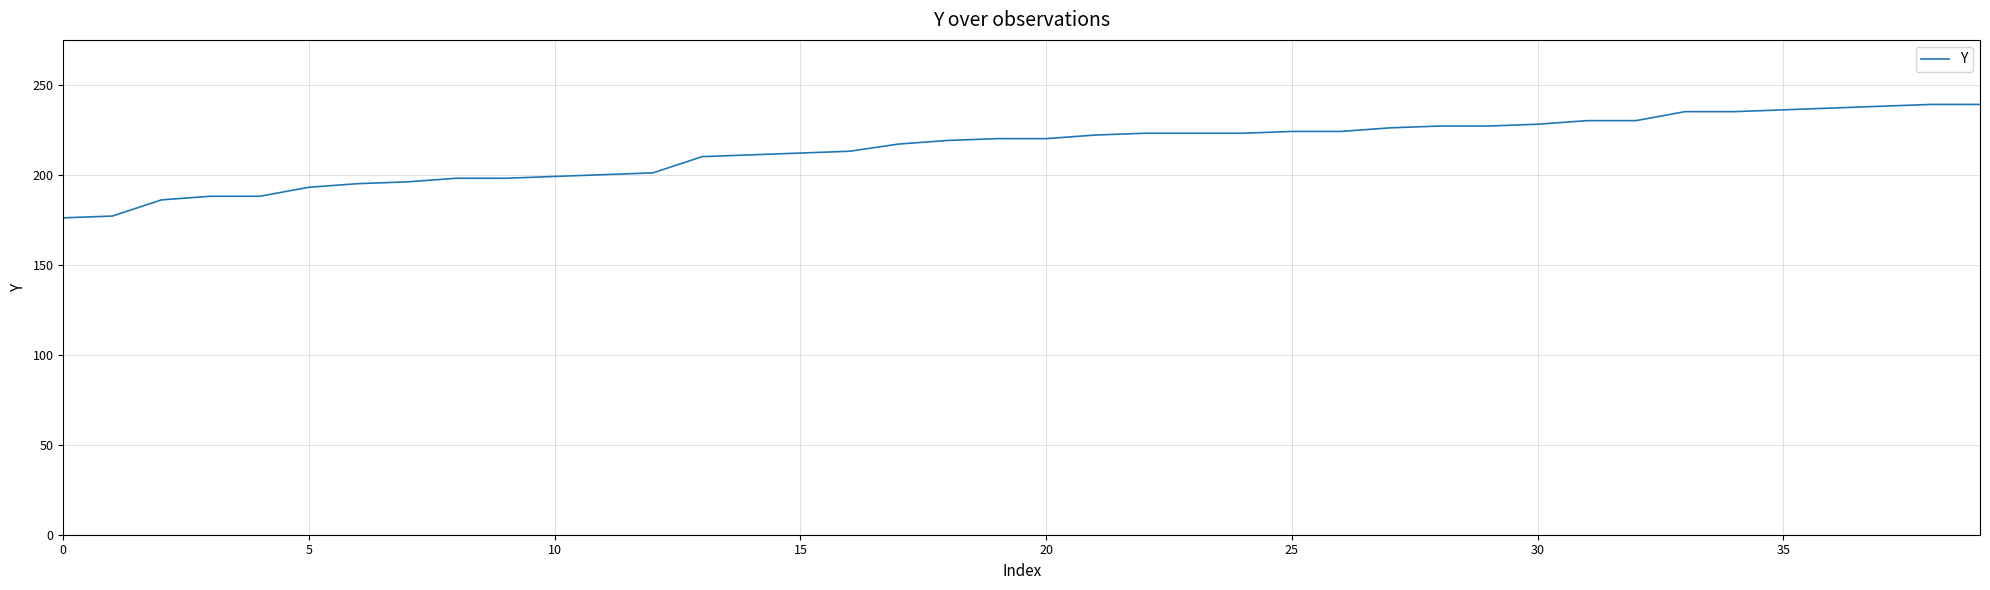

What is the difference between the maximum and minimum values?

63